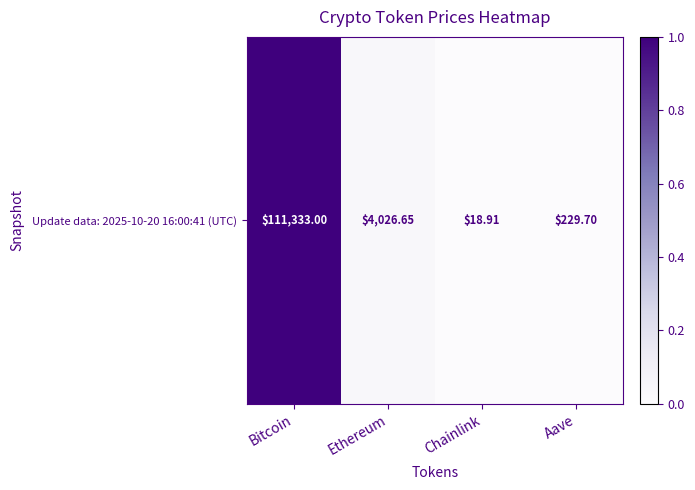

Which category has the highest value across all series?

Bitcoin